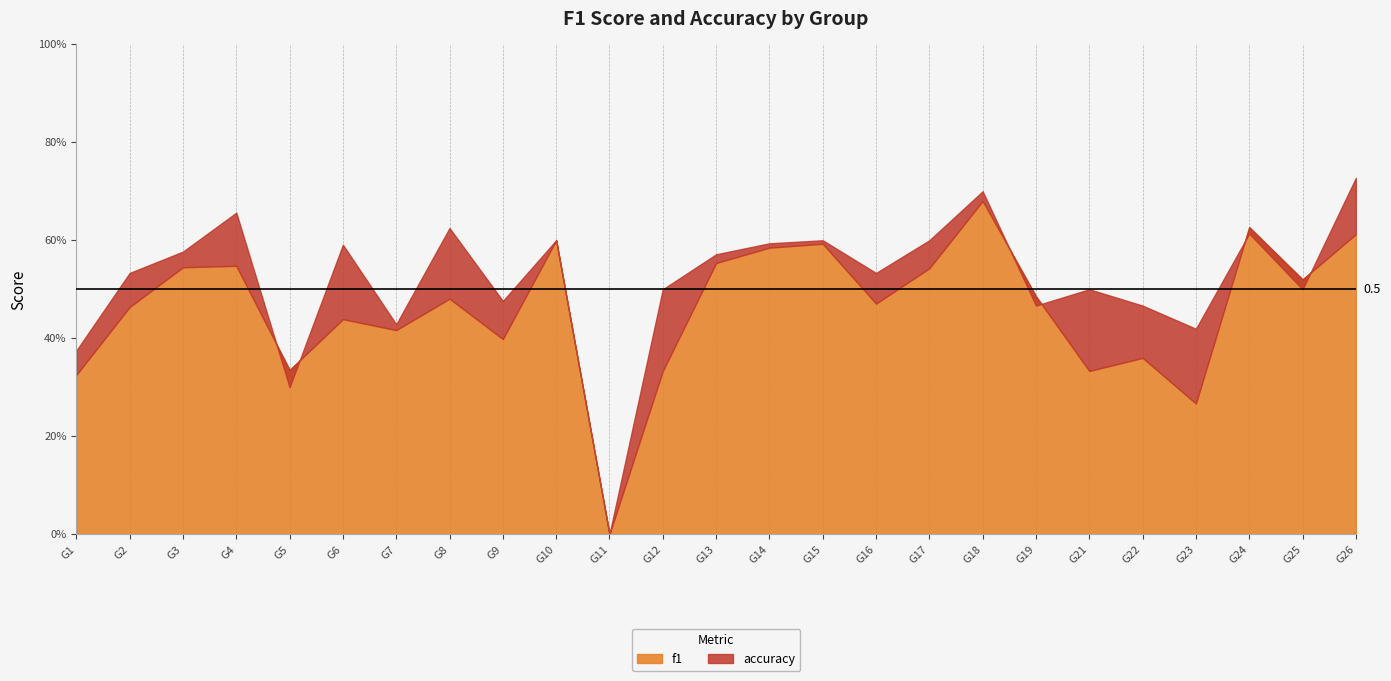

Which has a higher value, 10 or 18?

18